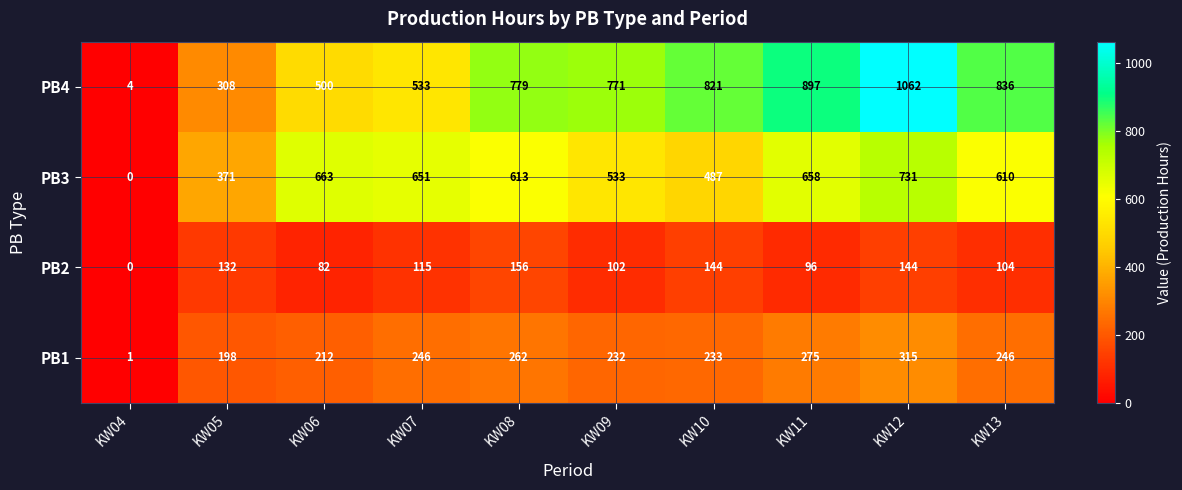

How many positive values does the PB3 series have?

9